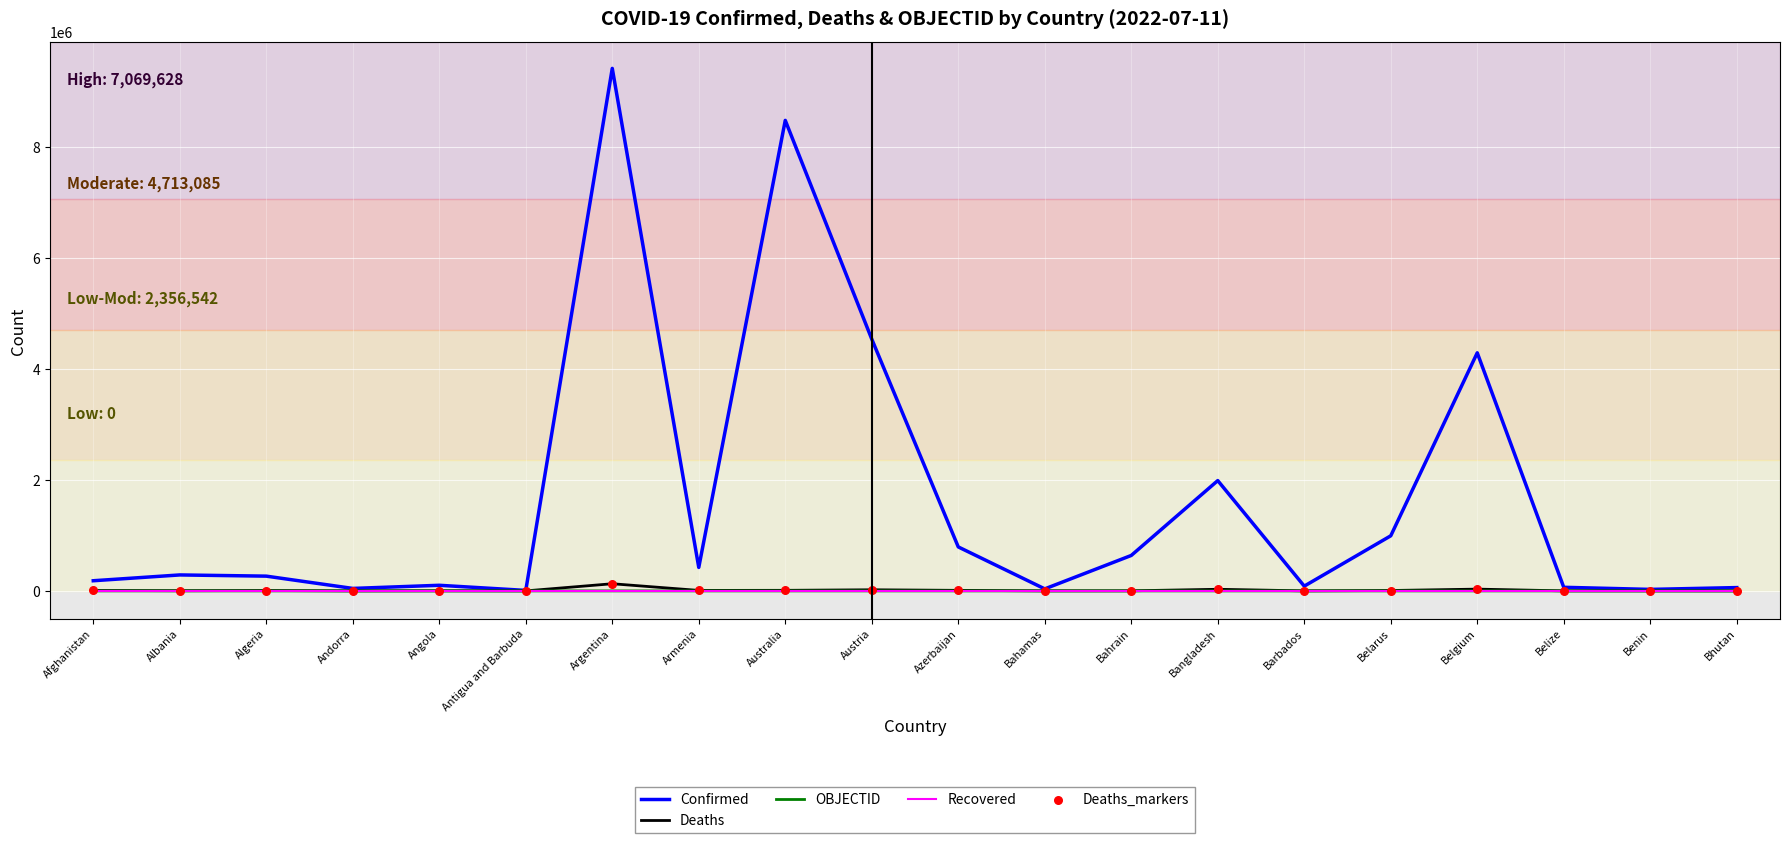

Between Angola and Argentina, which series saw the biggest shift?

Confirmed